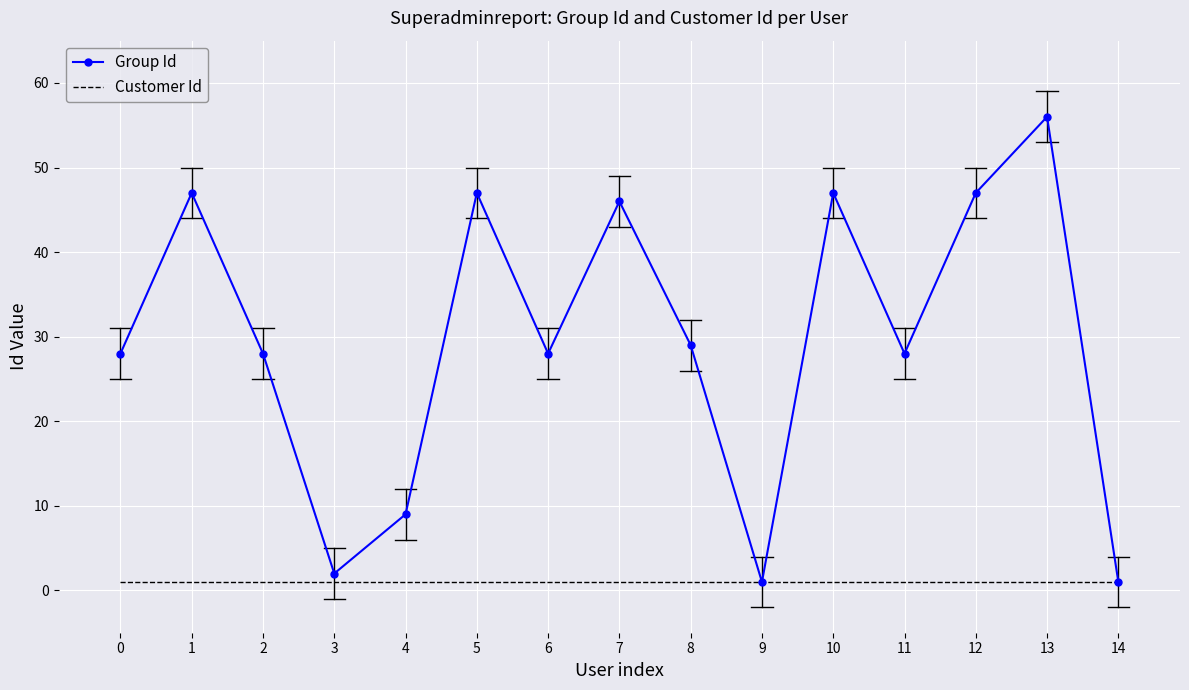

List the series in order of their peak value, highest first.

Group Id, Customer Id